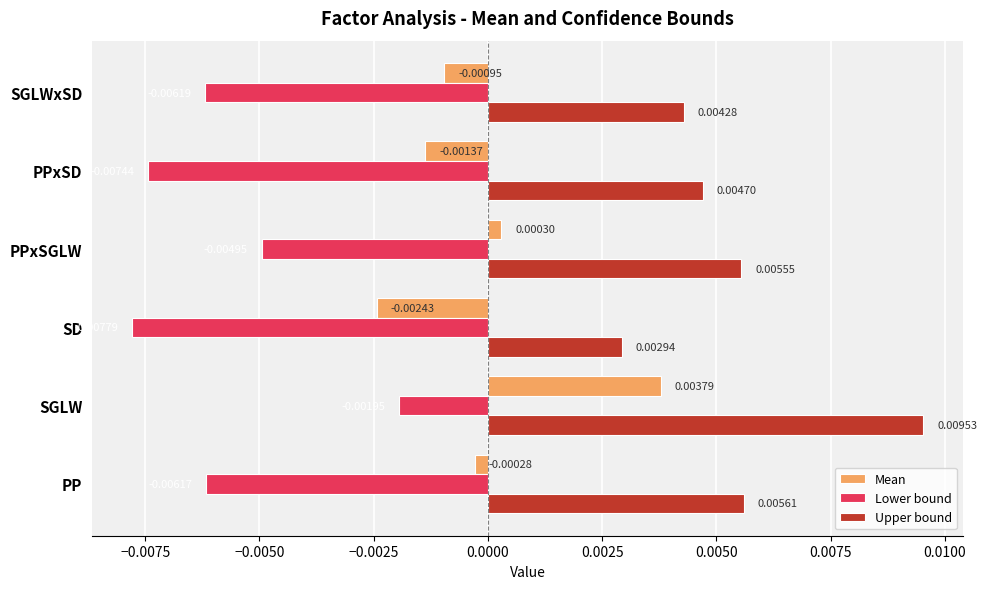

Rank the series by their average value, from lowest to highest.

Lower bound, Mean, Upper bound